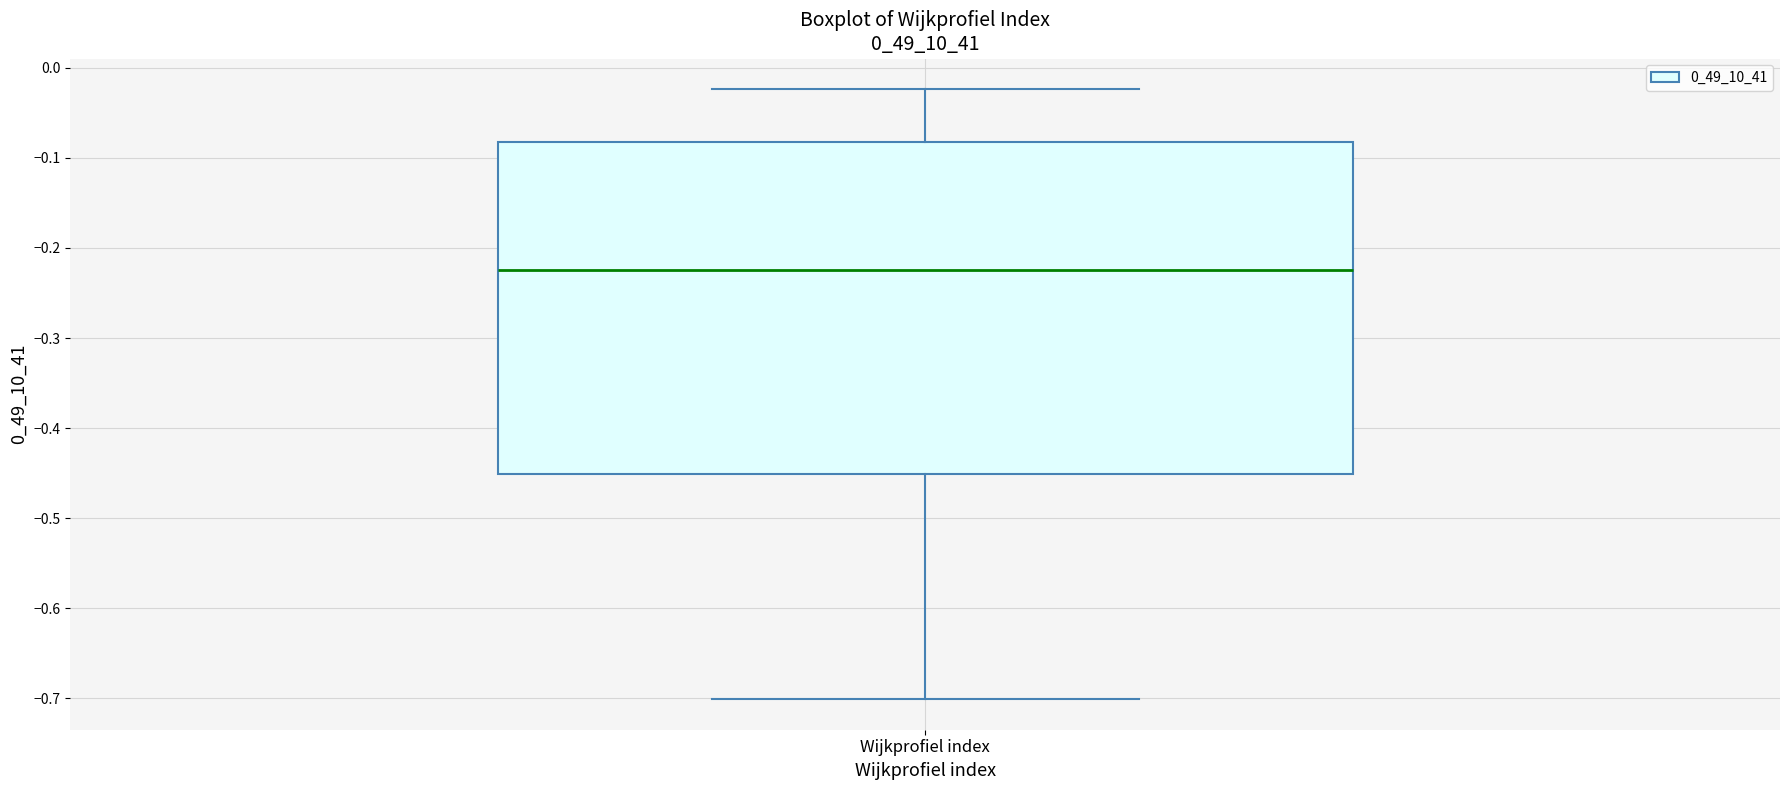

Transcribe this box plot: give where the median line is, the range the box spans, and where the two whiskers end, as read against the y-axis. The values are not printed on the chart, so give them approximately, as read against the axis.

median -0.22, box -0.45 to -0.08, whiskers -0.70 to -0.02